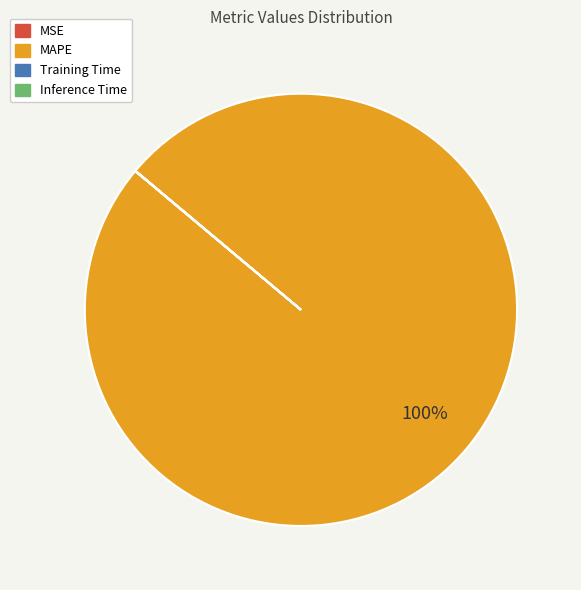

To the nearest percent, what is the average slice percentage?

25%